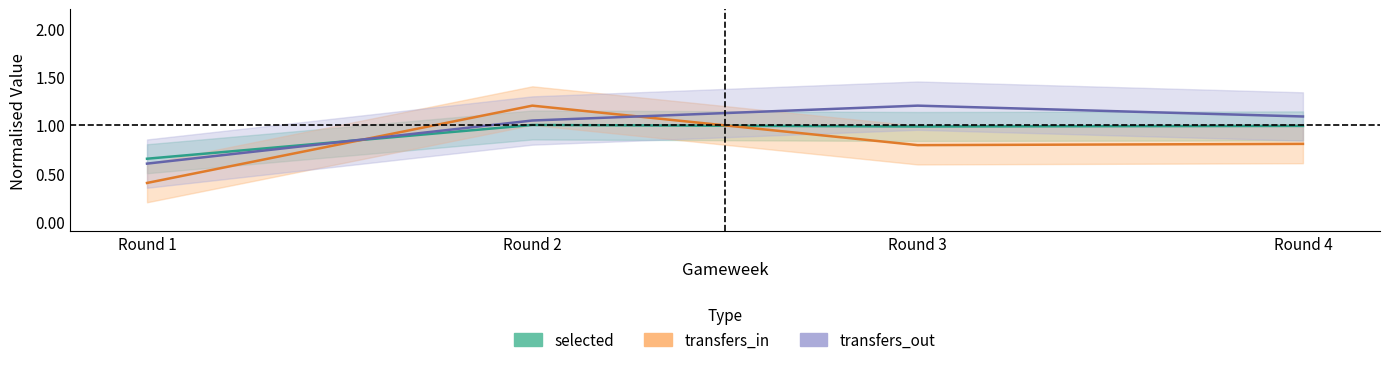

How many times do selected and transfers_in cross each other?

2